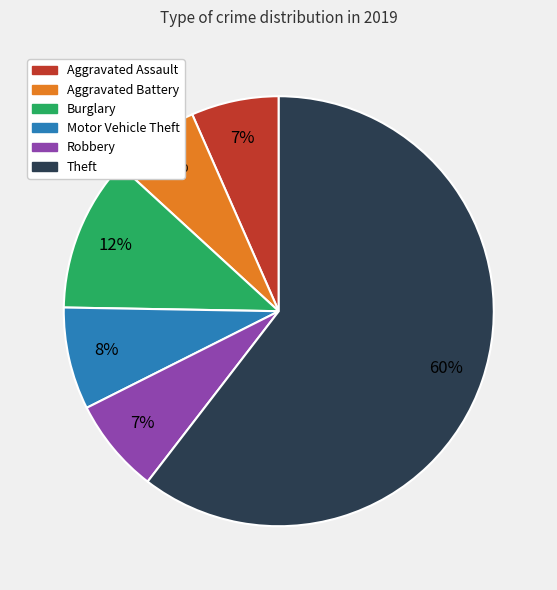

How many slices are in this pie chart?

6